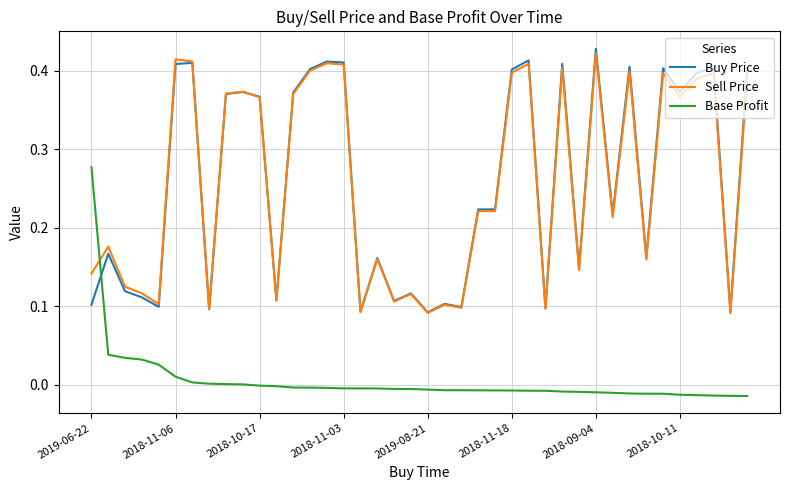

How many times do Base Profit and Sell Price cross each other?

1